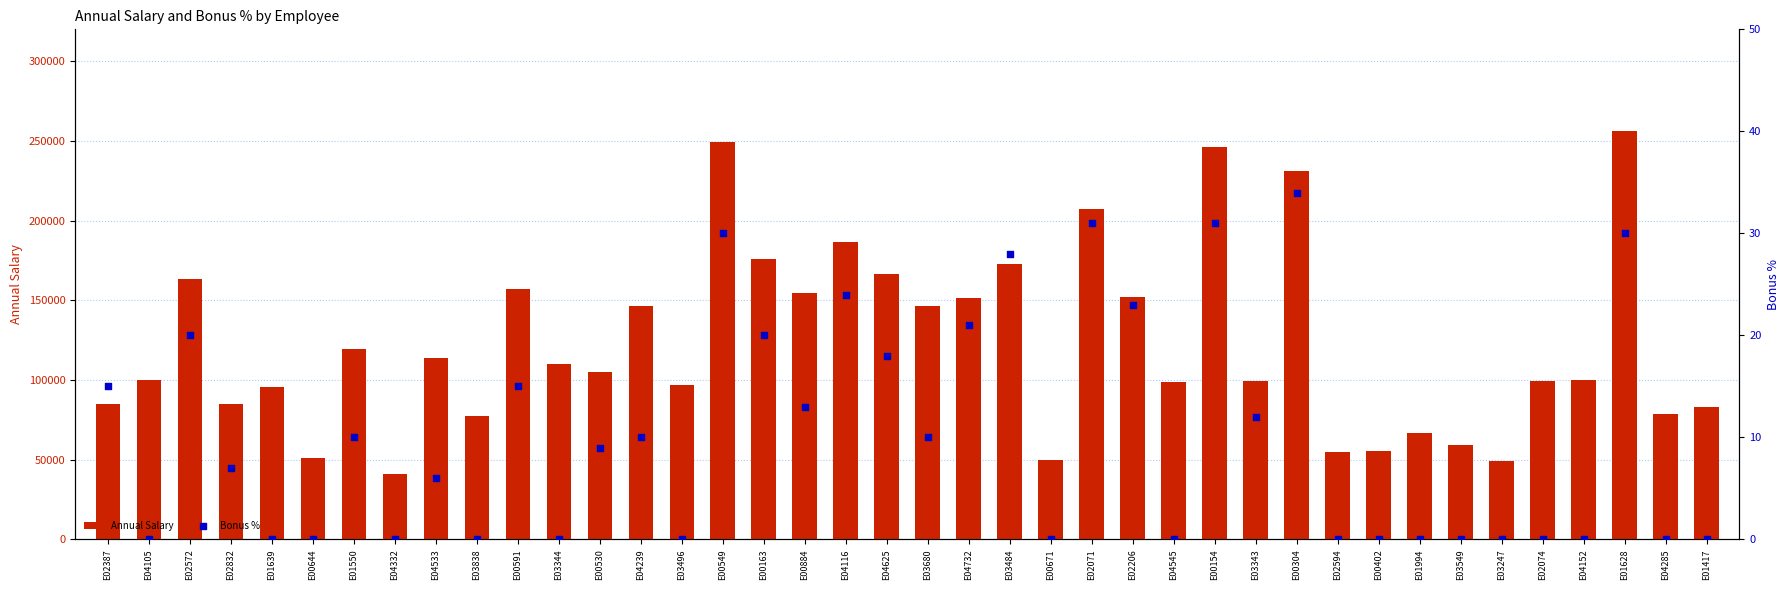

Is the value of Bonus % at E04533 greater than the value of Annual Salary at E04545?

No